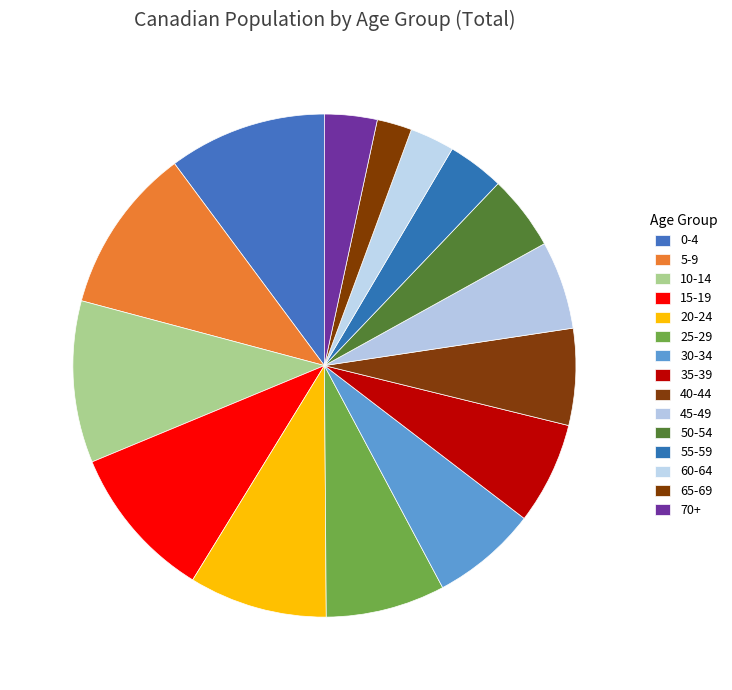

Approximately how many times larger is the value at 65-69 compared to 5-9?

0.2